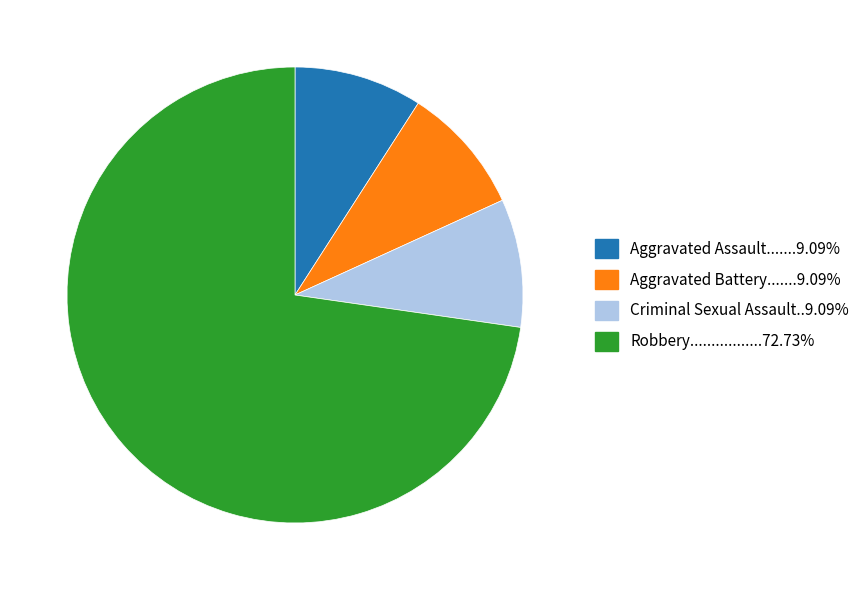

Does any single category account for the majority?

Yes